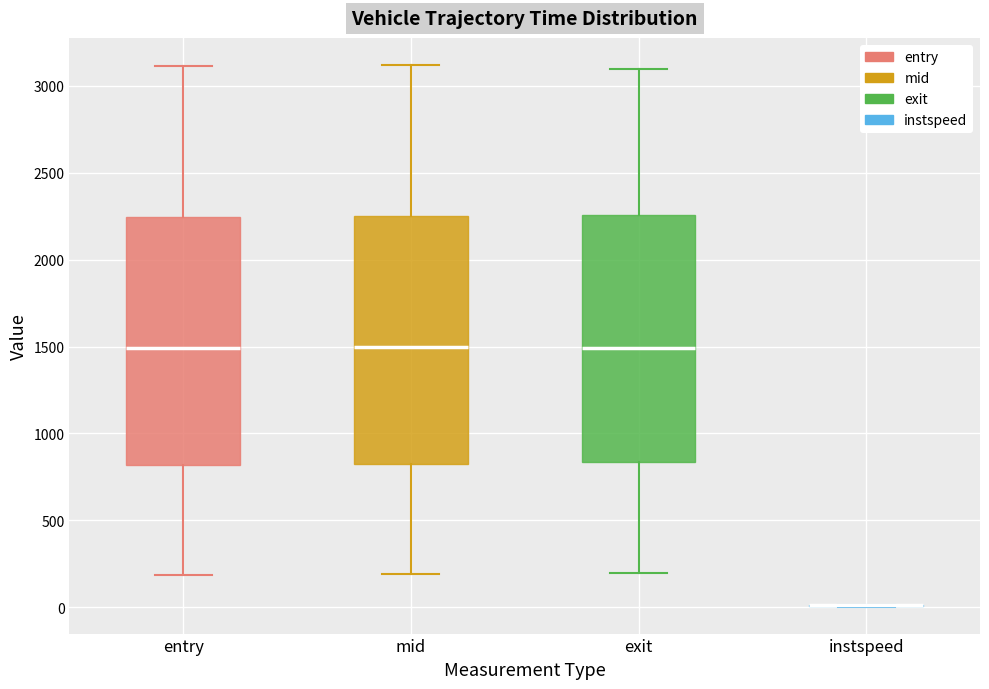

Reading left to right, transcribe this box plot: for each box, give where its median line is, the range the box spans, and where its two whiskers end, as read against the y-axis. The values are not printed on the chart, so give them approximately, as read against the axis.

entry: median 1500, box 800 to 2250, whiskers 200 to 3100
mid: median 1500, box 850 to 2250, whiskers 200 to 3100
exit: median 1500, box 850 to 2250, whiskers 200 to 3100
instspeed: box collapsed to a line at 0, whiskers 0 to 0